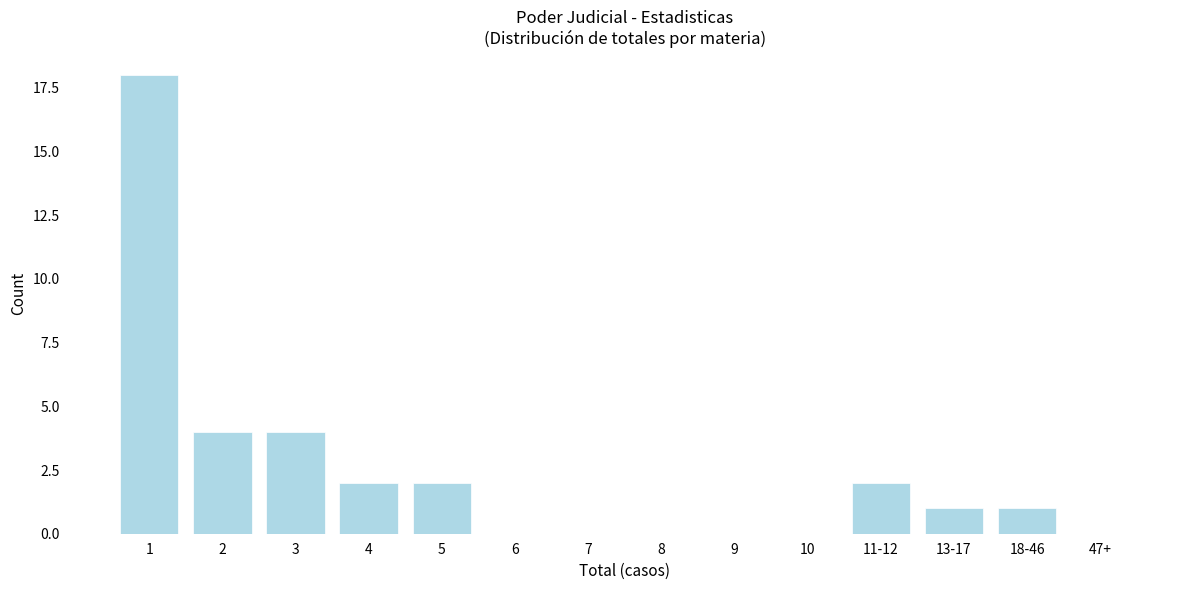

Reading left to right, extract all data points from this chart.

1=18	2=4	3=4	4=2	5=2	6=0	7=0	8=0	9=0	10=0	11-12=2	13-17=1	18-46=1	47+=0